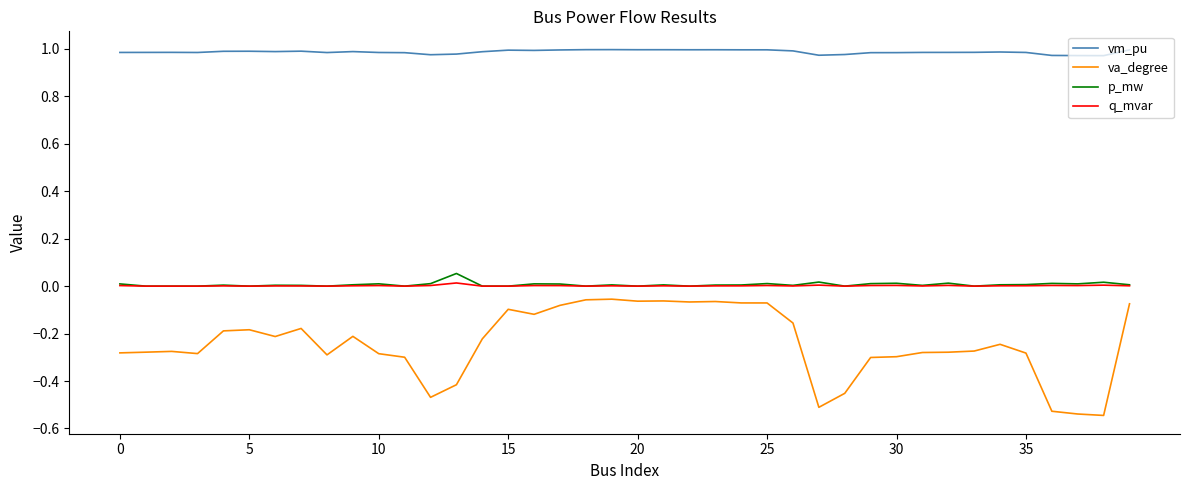

Which series has the largest total across all categories?

vm_pu